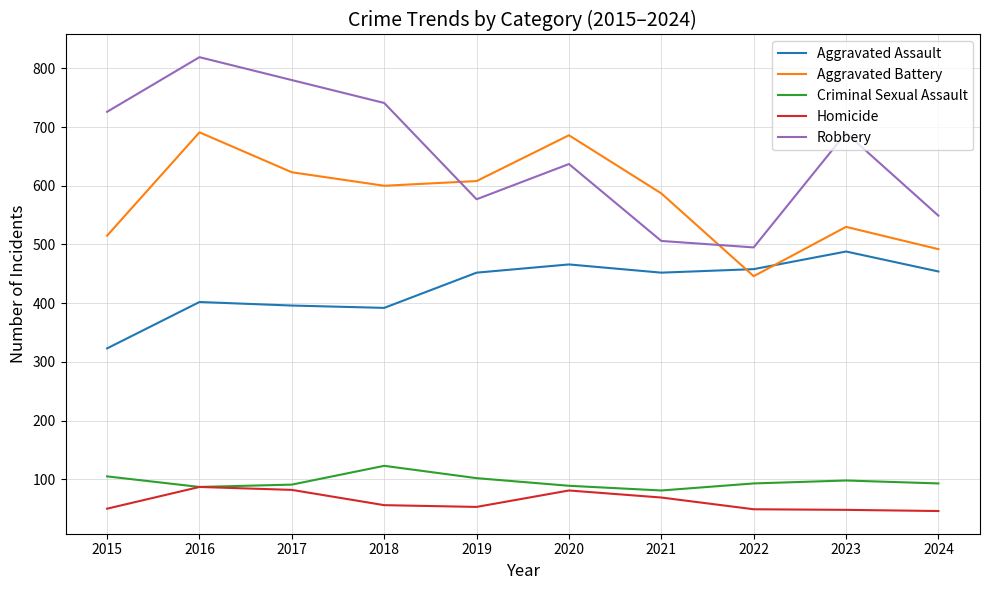

Which series changed the most between 2016 and 2024?

Robbery